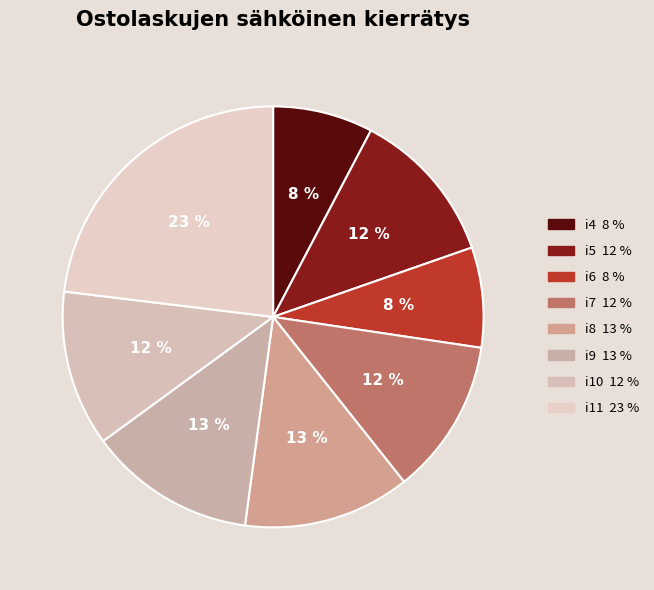

Is there a majority slice in this chart?

No